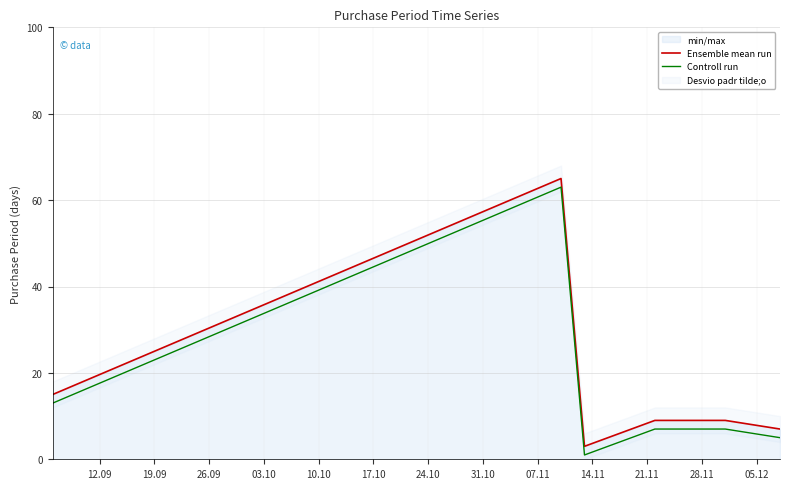

True or false: Controll run and Ensemble mean run cross at least once.

False